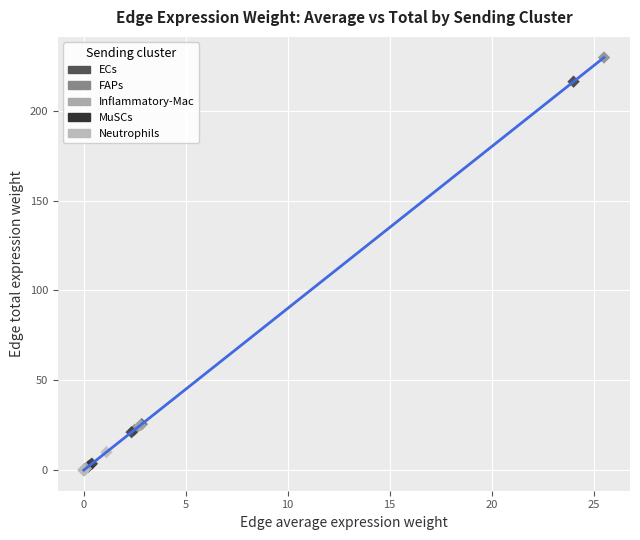

Which series contains the highest Y value?

FAPs